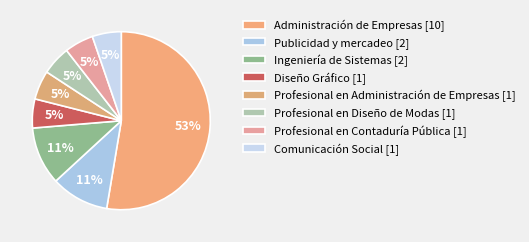

What is the largest slice in the pie chart?

Administración de Empresas